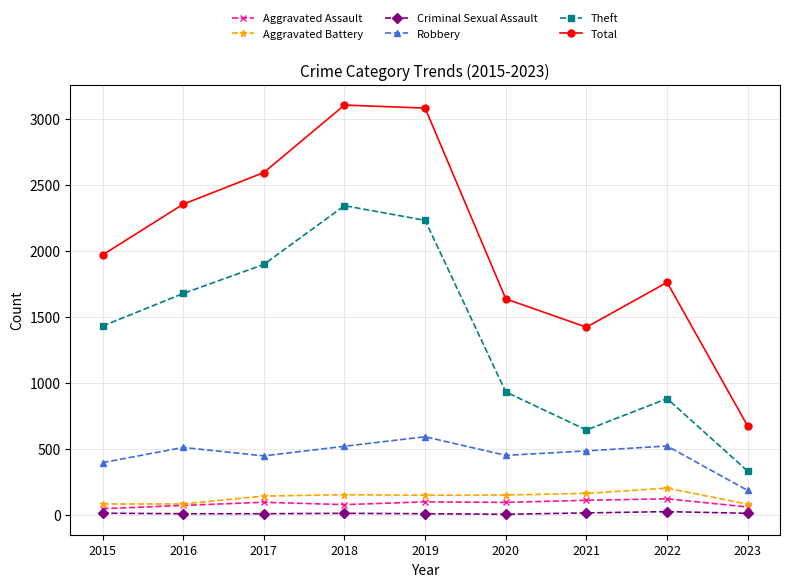

True or false: Aggravated Battery and Robbery cross at least once.

False